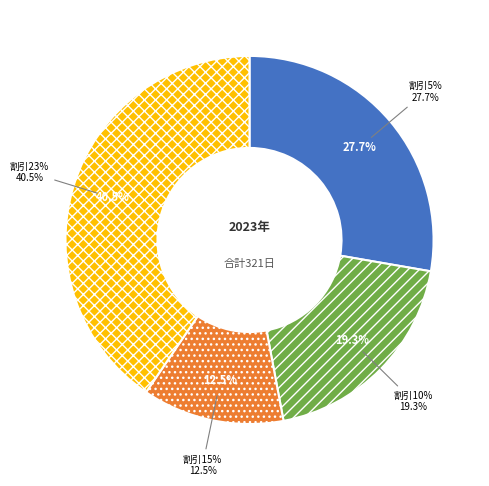

Is 15% the majority of the pie?

No